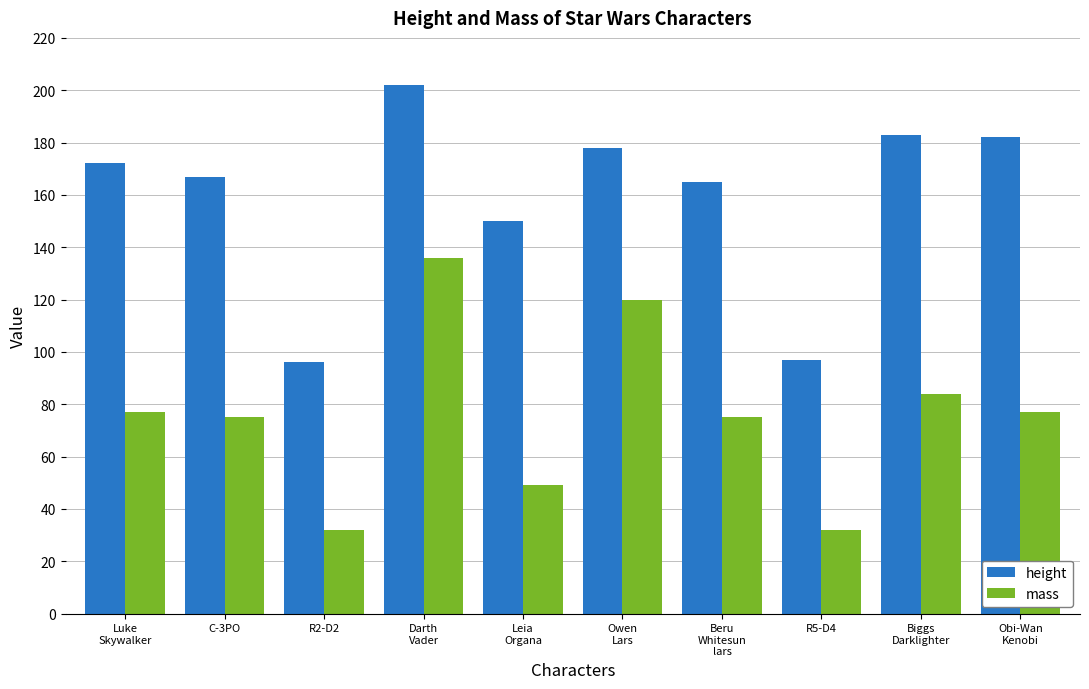

The height series shows 202 at Darth
Vader. True or false?

True